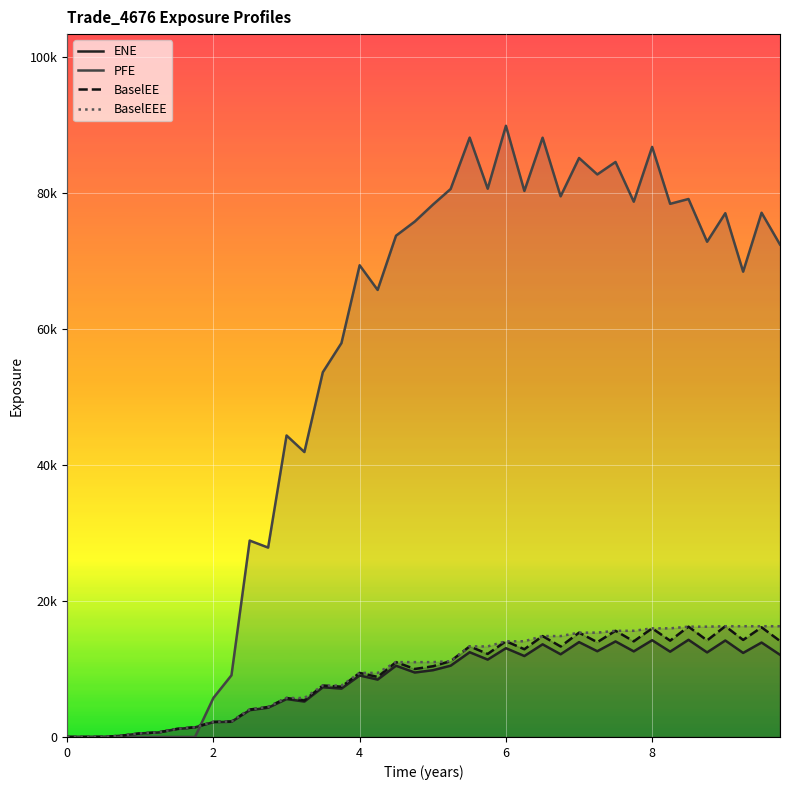

What are all the series names shown in the legend?

ENE, PFE, BaselEE, BaselEEE